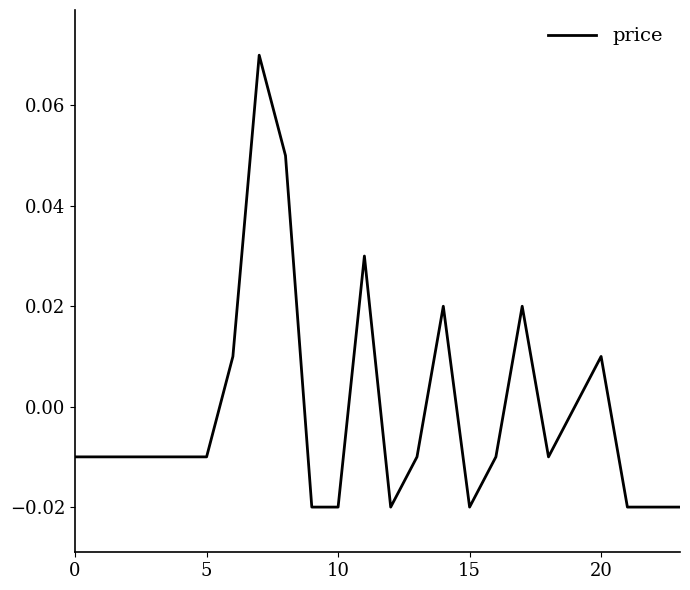

Is this an area chart (filled region under the line)?

No